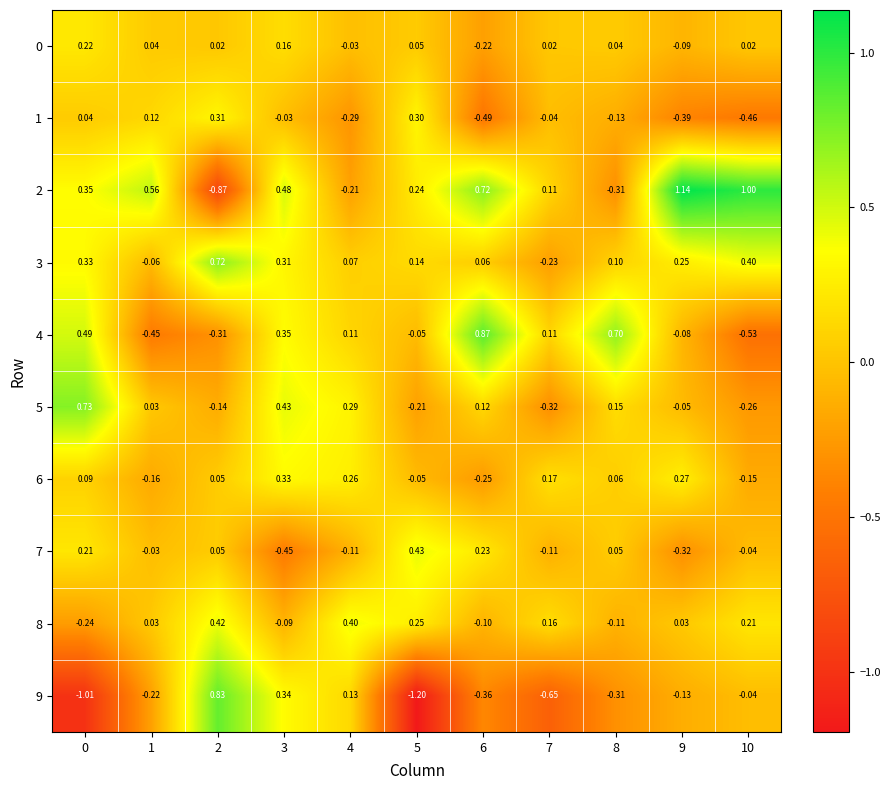

Is the value of 9 at 1 greater than the value of 5 at 4?

No